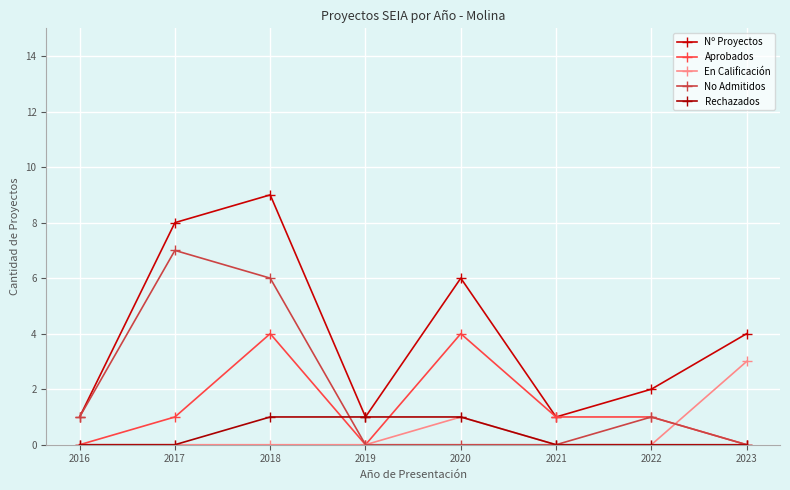

Where is the first local maximum for Aprobados?

2018